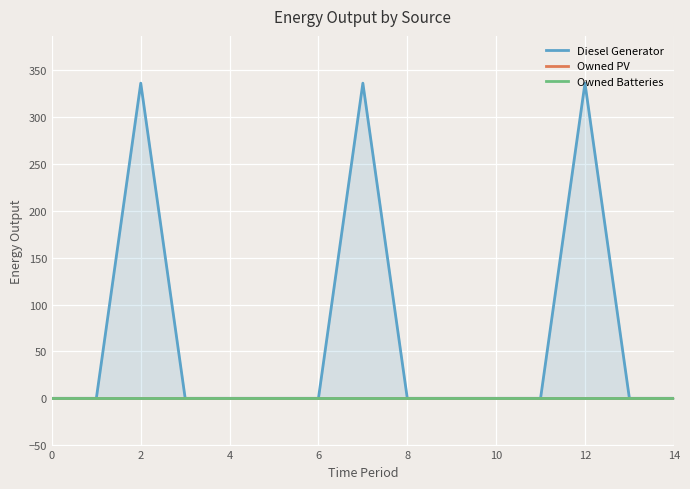

The Owned PV series shows 0 at 13. True or false?

True